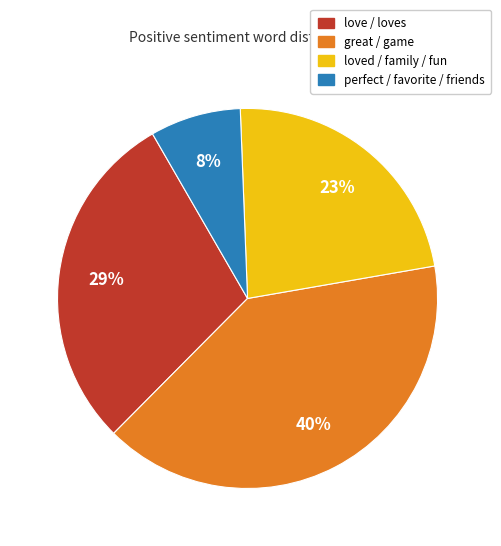

The perfect / favorite / friends slice represents 3% of the pie. True or false?

False